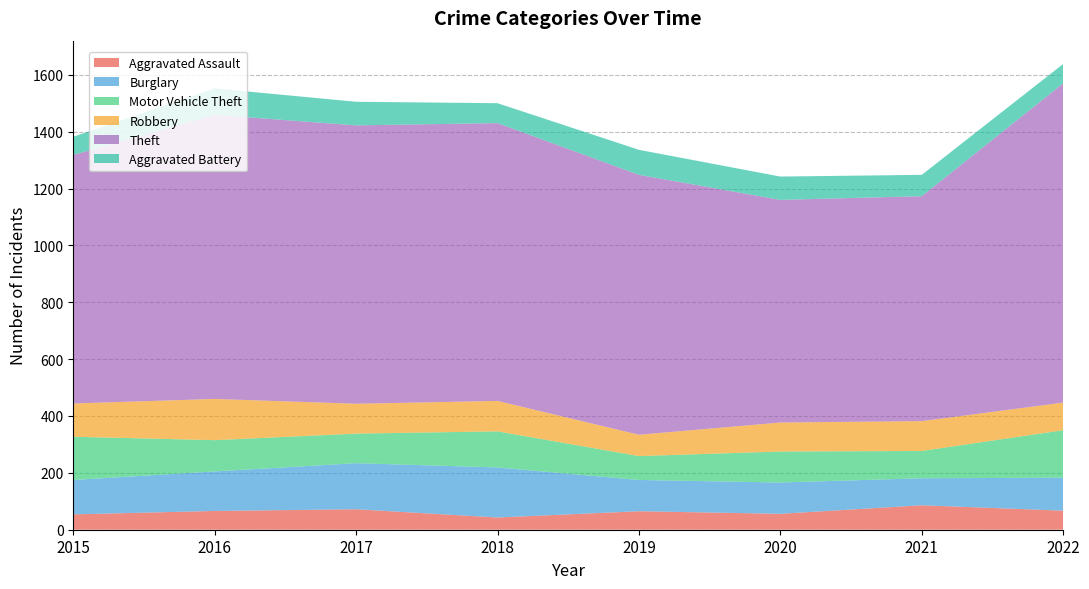

Reading left to right, transcribe all the data shown in this chart.

Aggravated Assault: 2015=54	2016=66	2017=72	2018=43	2019=65	2020=56	2021=86	2022=67
Burglary: 2015=121	2016=139	2017=162	2018=176	2019=110	2020=110	2021=95	2022=116
Motor Vehicle Theft: 2015=152	2016=110	2017=104	2018=127	2019=84	2020=109	2021=96	2022=167
Robbery: 2015=117	2016=145	2017=105	2018=107	2019=75	2020=102	2021=105	2022=97
Theft: 2015=874	2016=999	2017=979	2018=977	2019=914	2020=783	2021=791	2022=1123
Aggravated Battery: 2015=64	2016=93	2017=83	2018=70	2019=88	2020=82	2021=75	2022=68